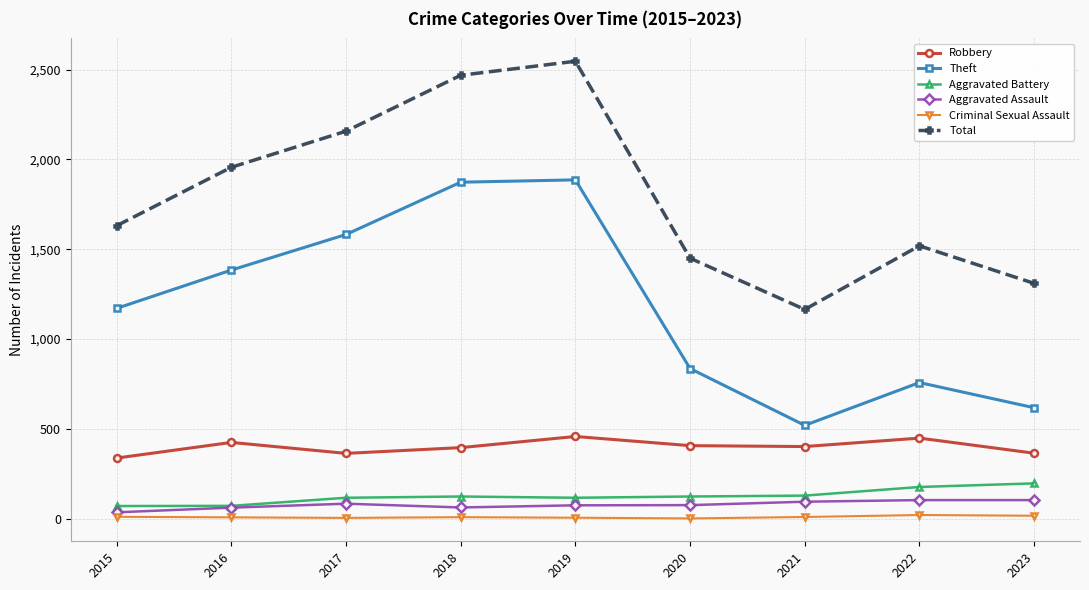

The Total series shows 454 at 2022. True or false?

False